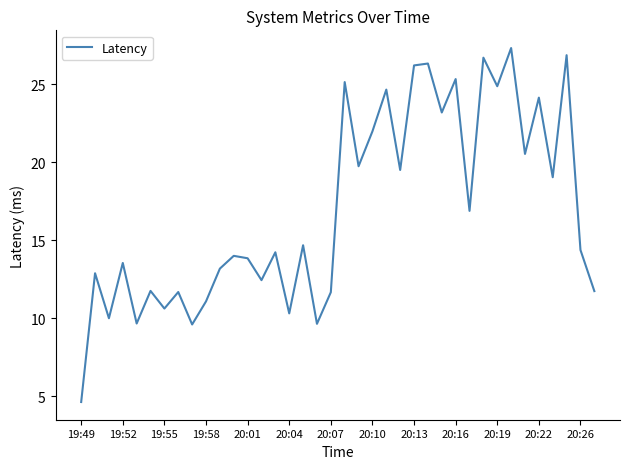

What is the minimum value shown in the chart?

4.6